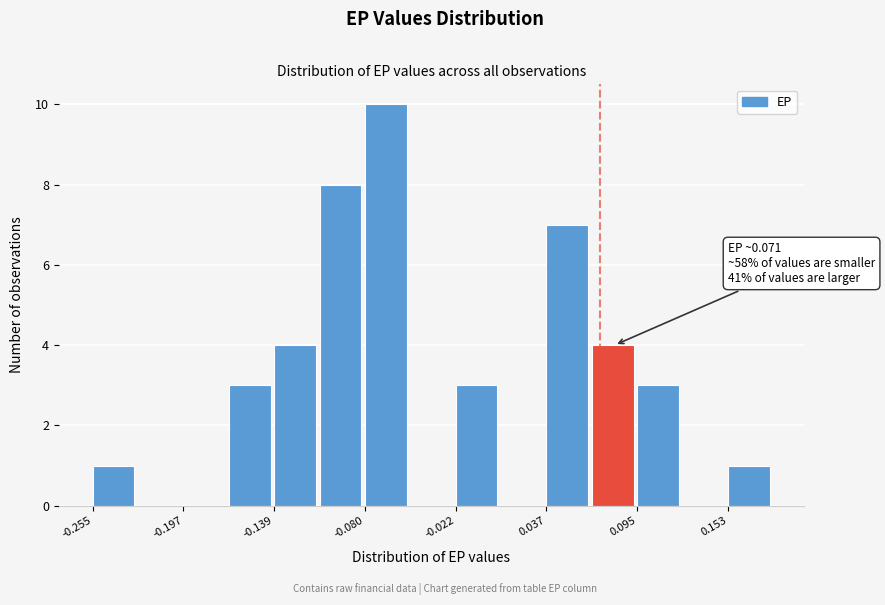

Read against the x-axis, roughly where is the centre of the tallest bar?

-0.07